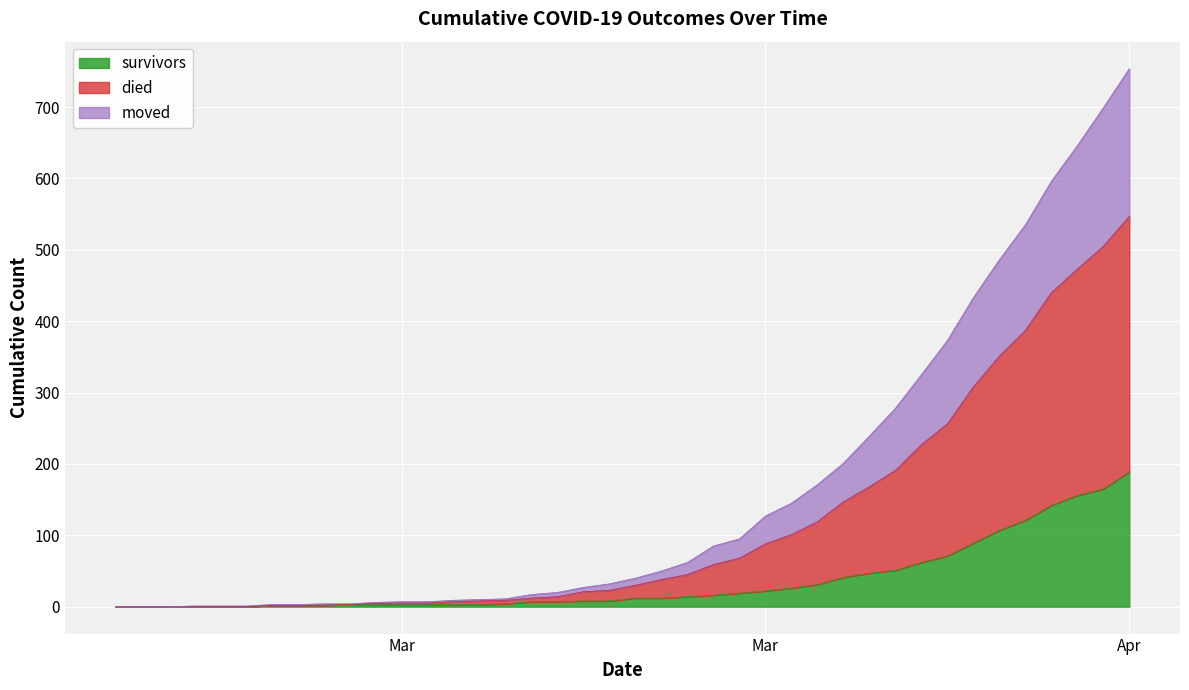

List the series in order of their peak value, highest first.

died, moved, survivors